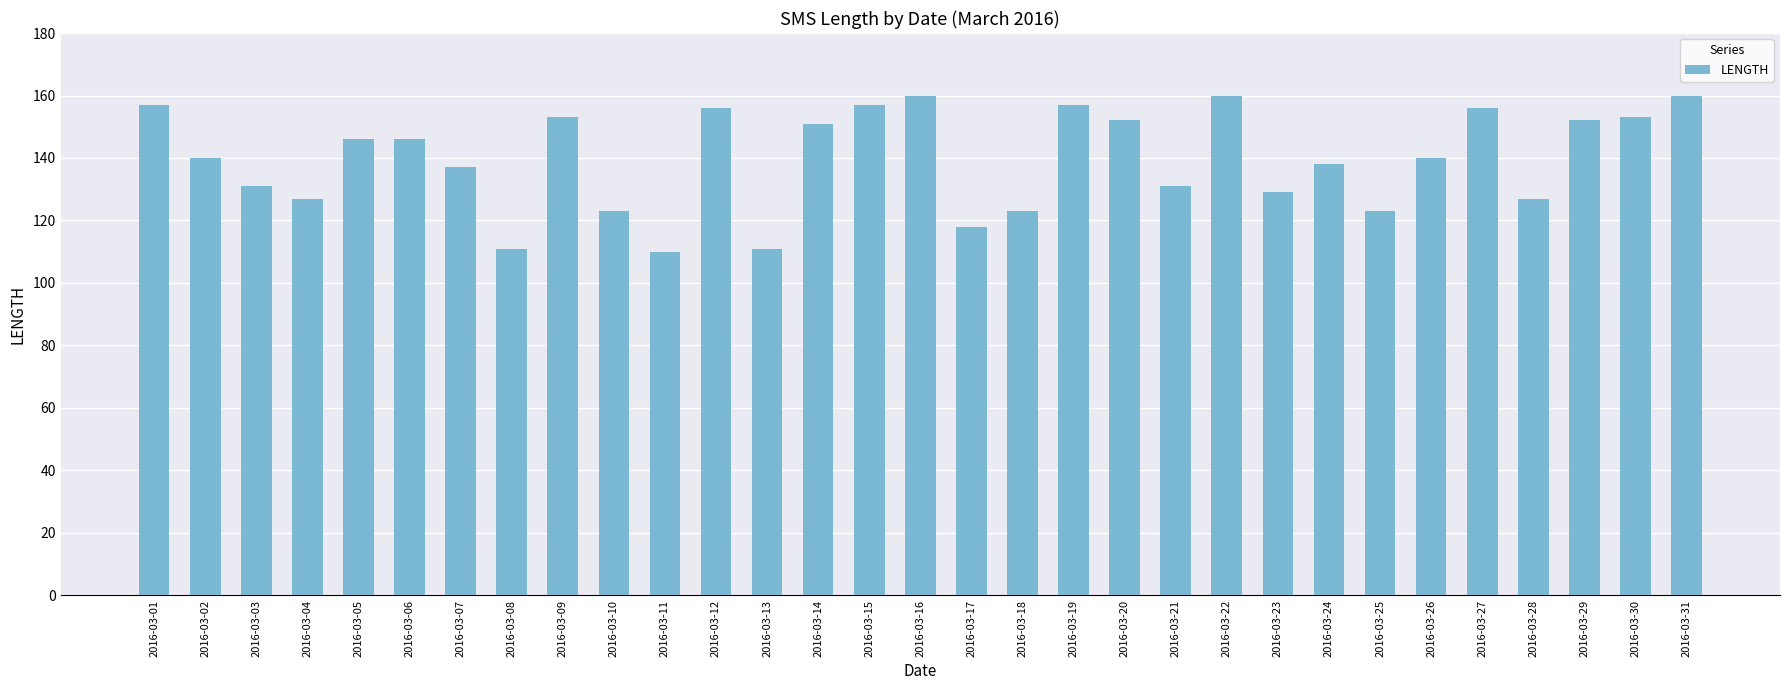

What is the minimum value shown in the chart?

110